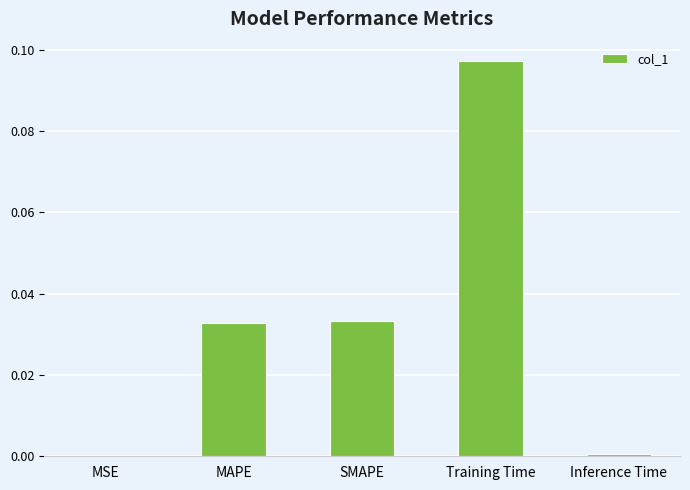

Between Training Time and Inference Time, which is larger?

Training Time